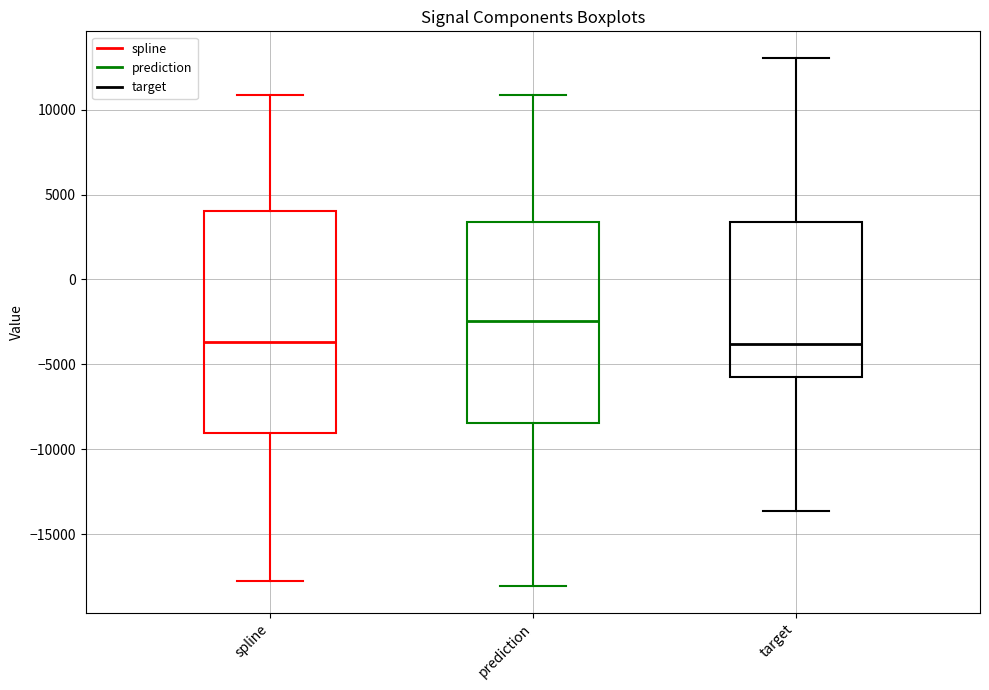

Reading left to right, transcribe this box plot: for each box, give where its median line is, the range the box spans, and where its two whiskers end, as read against the y-axis. The values are not printed on the chart, so give them approximately, as read against the axis.

spline: median -3500, box -9000 to 4000, whiskers -17500 to 11000
prediction: median -2500, box -8500 to 3500, whiskers -18000 to 11000
target: median -4000, box -5500 to 3500, whiskers -13500 to 13000